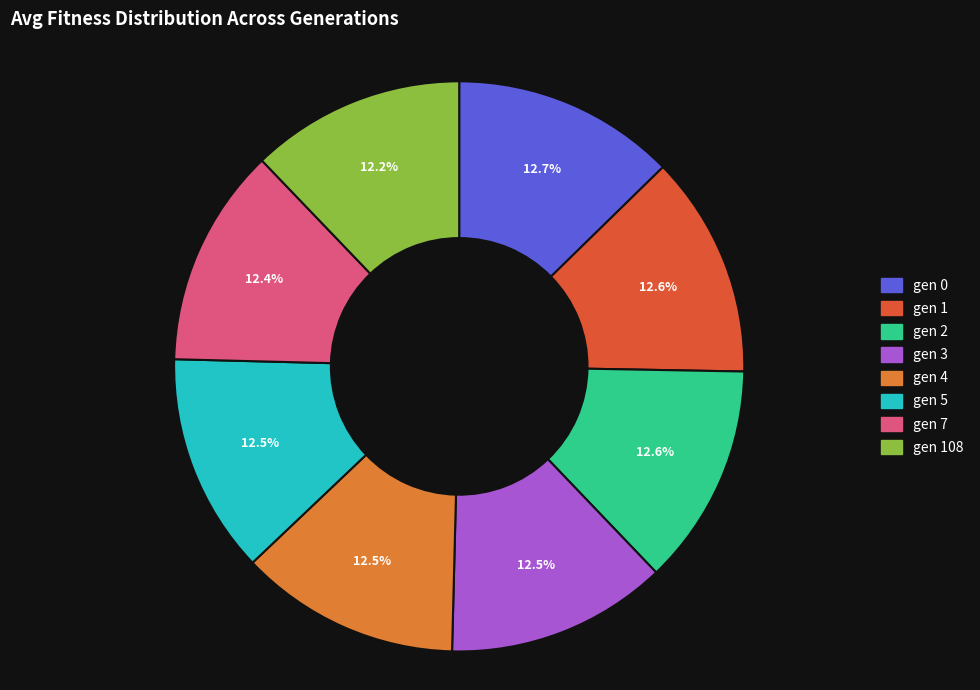

Is there a majority slice in this chart?

No